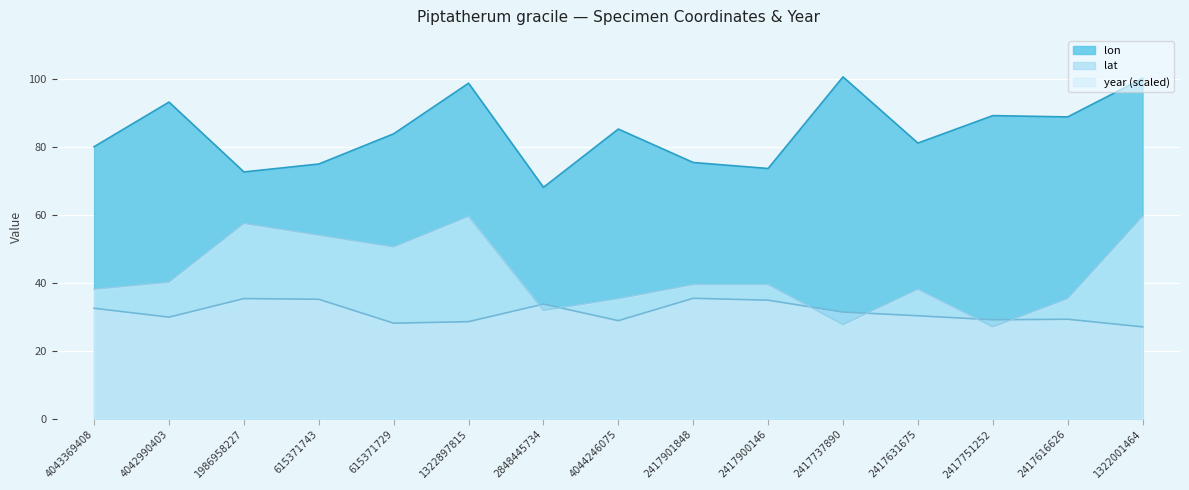

Is the value of lat at 2848445734 greater than the value of lon at 4044246075?

No